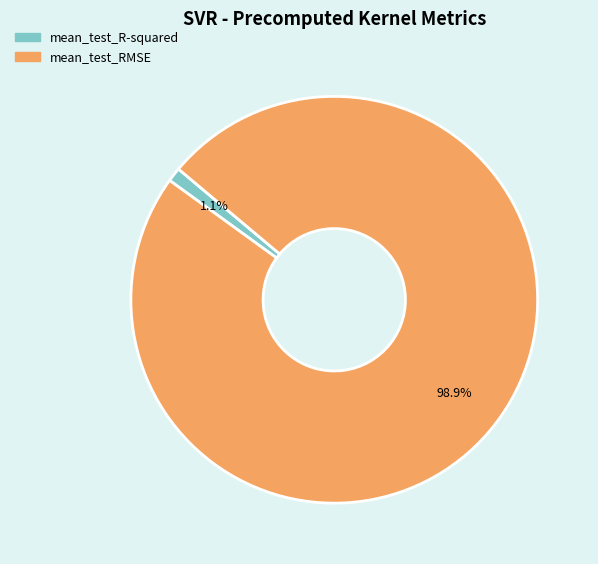

To the nearest percent, what is the combined percentage of mean_test_RMSE and mean_test_R-squared?

100%